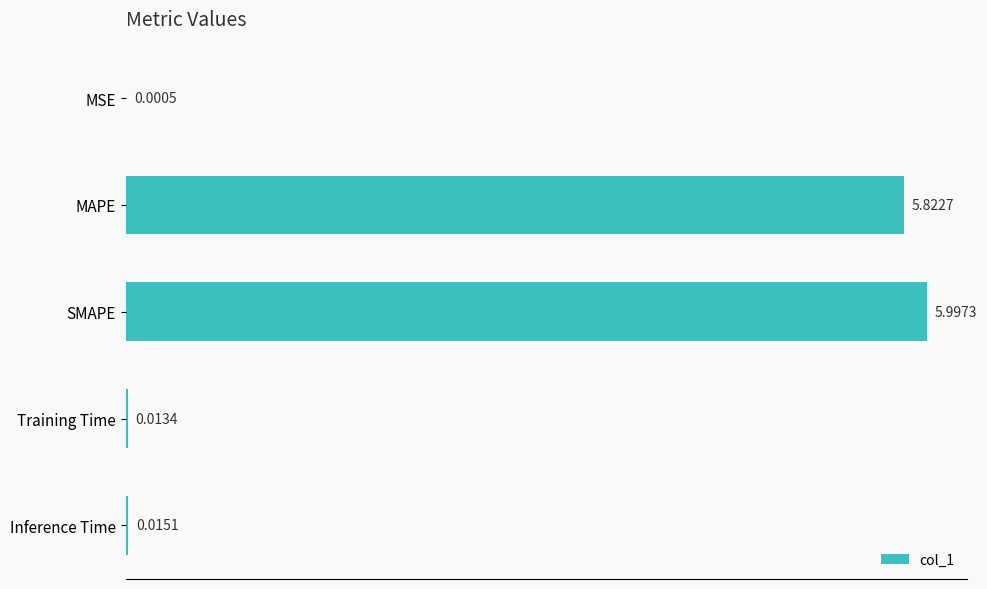

What is the change in value from MSE to SMAPE?

+6.0